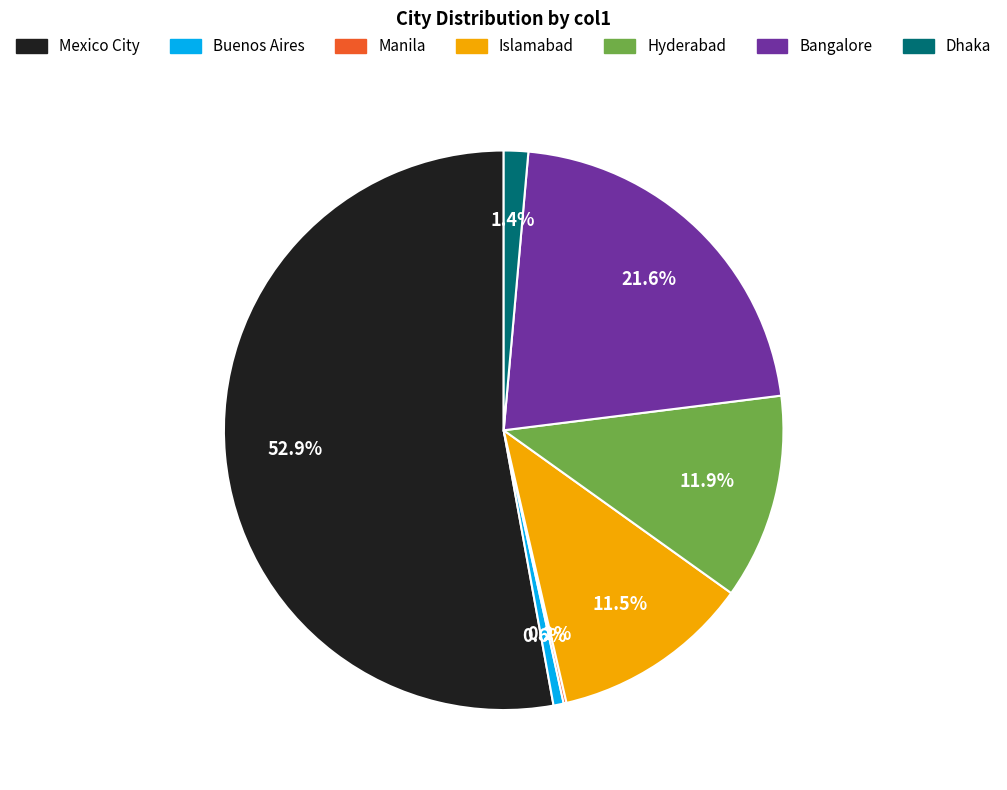

To the nearest percent, what portion does Buenos Aires represent?

1%